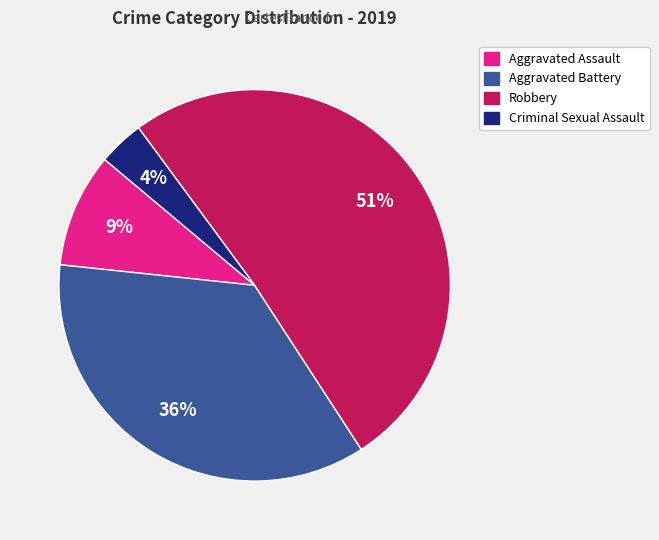

How many segments does this pie chart have?

4